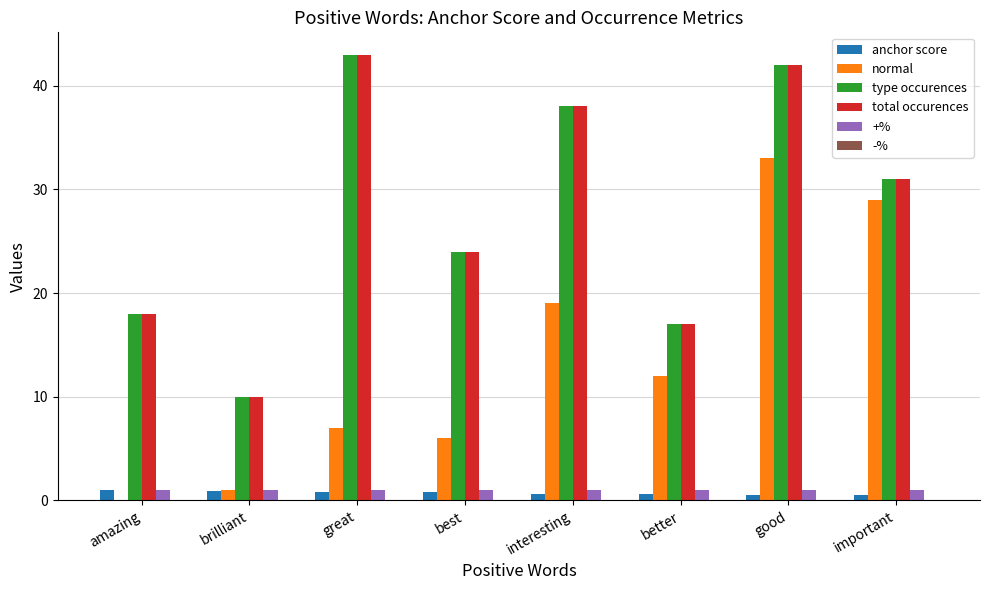

What is the maximum value for +%?

1.0